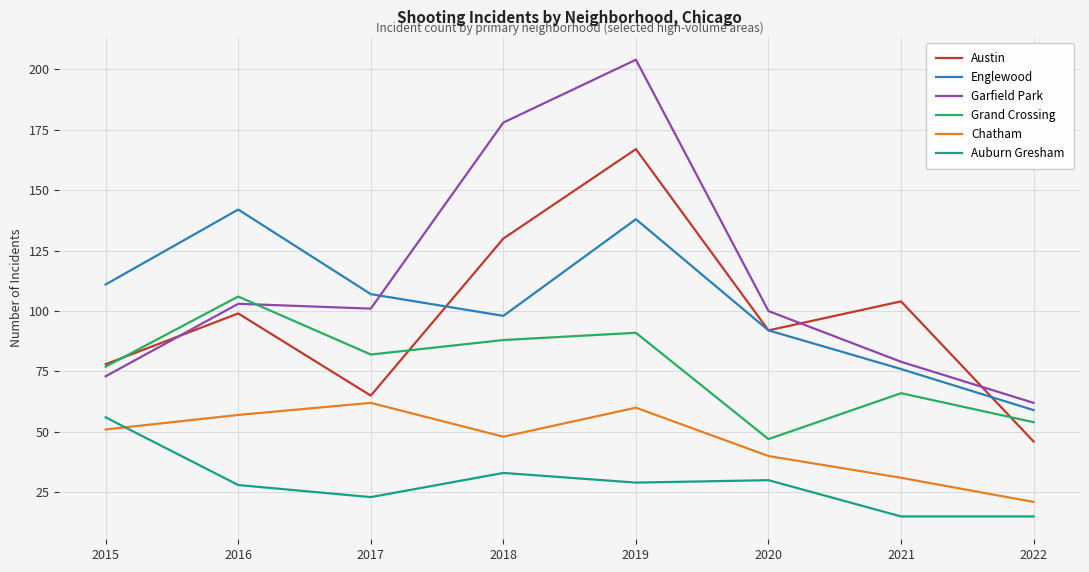

What is the total value across all series at 2015?

446